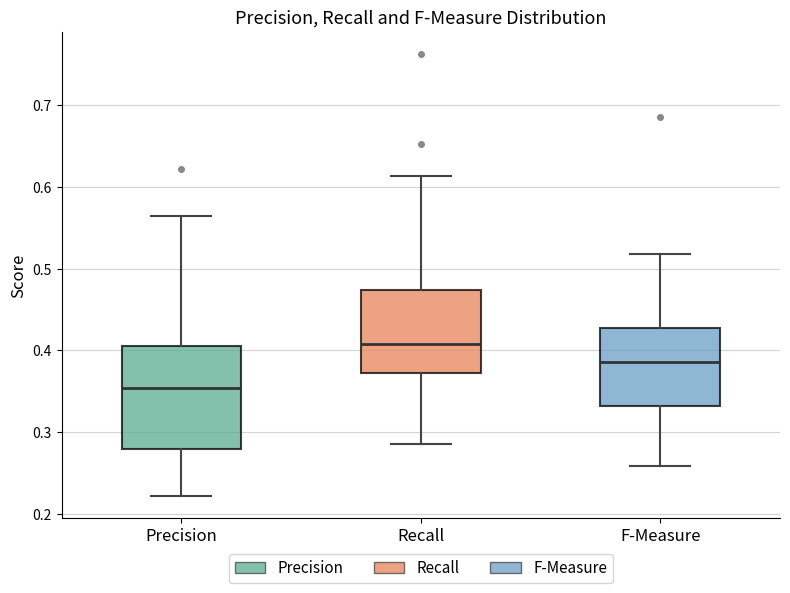

Where is the upper edge of the box for F-Measure on the y-axis? The values are not printed on the chart, so give them approximately, as read against the axis.

0.43